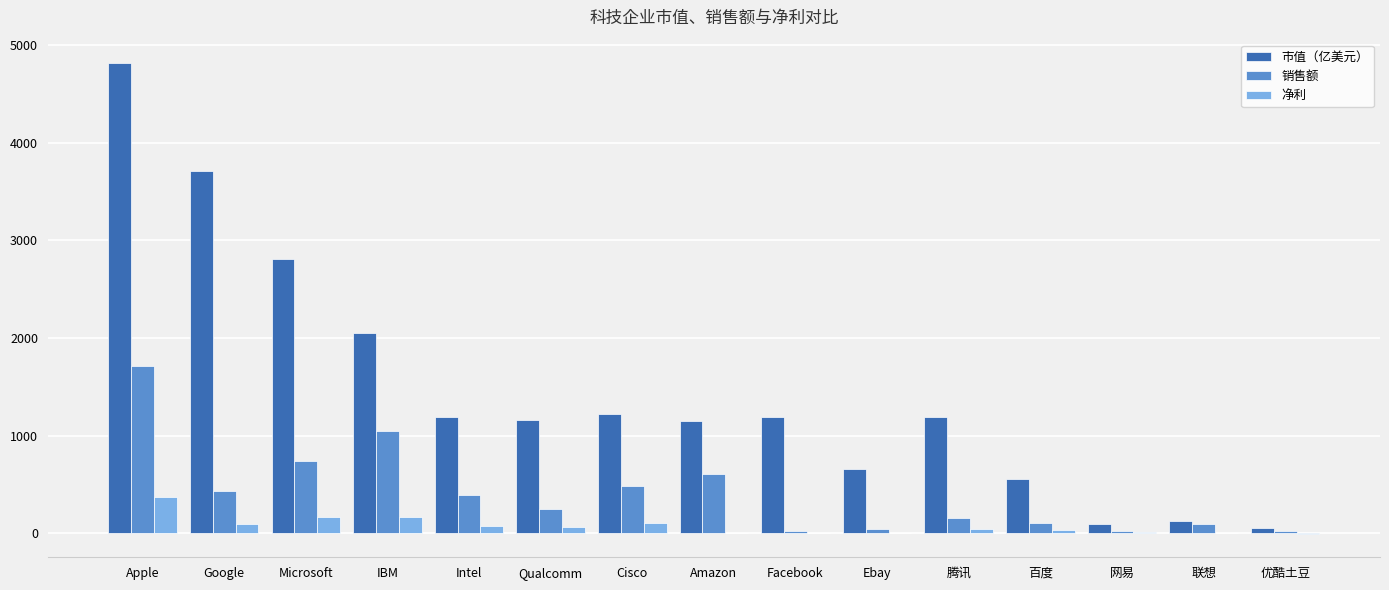

What is the highest value of the 市值（亿美元） series?

4814.0